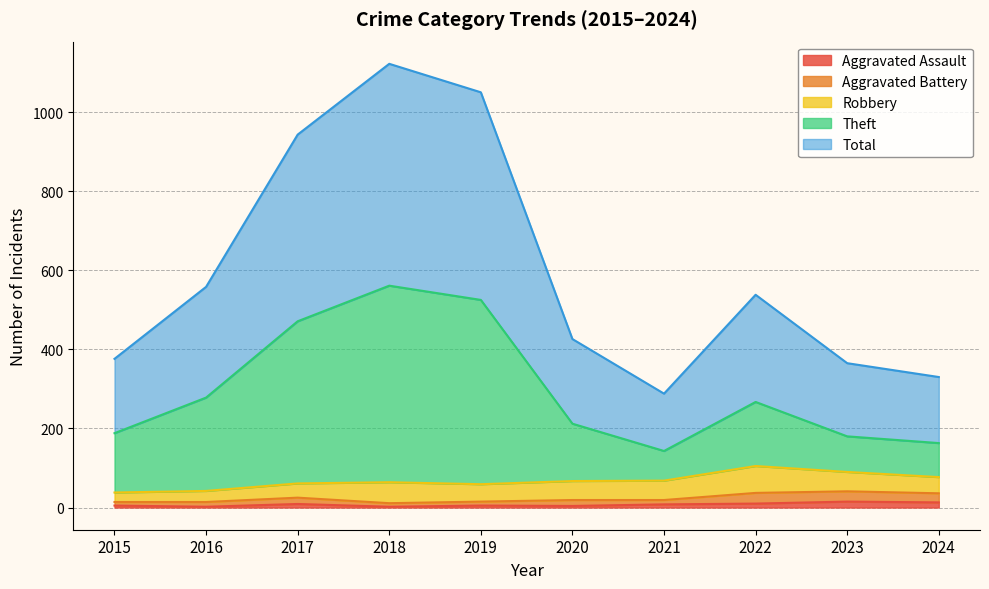

How many categories are shown in the chart?

10